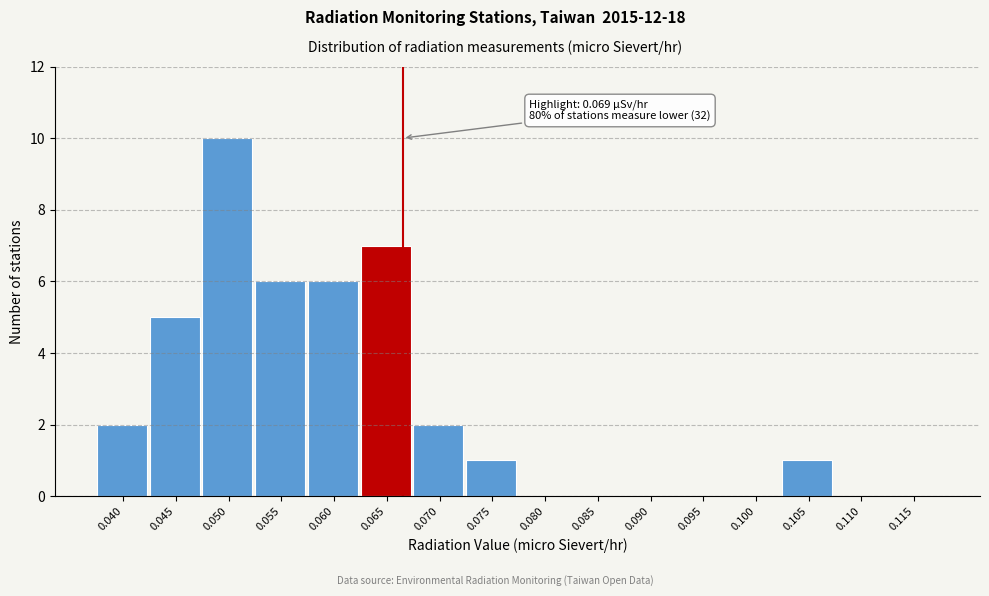

Reading right to left, extract all data points from this chart.

0.115=0	0.110=0	0.105=1	0.100=0	0.095=0	0.090=0	0.085=0	0.080=0	0.075=1	0.070=2	0.065=7	0.060=6	0.055=6	0.050=10	0.045=5	0.040=2